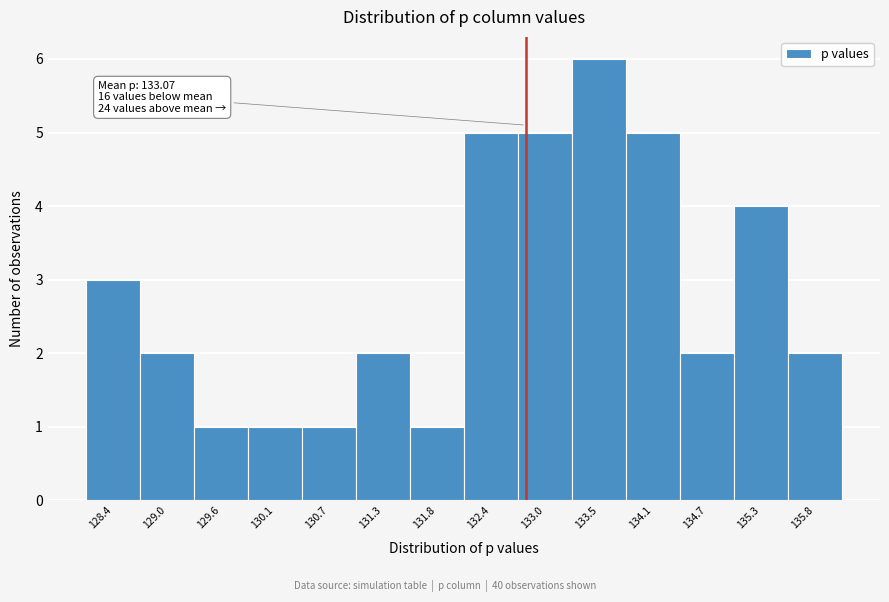

Reading right to left, extract all data points from this chart.

2	4	2	5	6	5	5	1	2	1	1	1	2	3